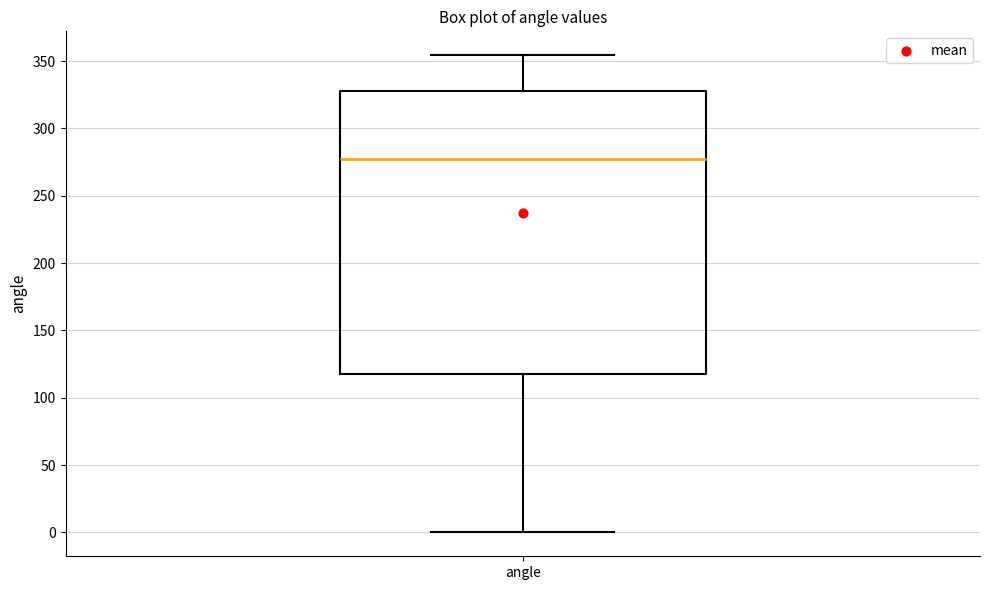

Transcribe this box plot: give where the median line is, the range the box spans, and where the two whiskers end, as read against the y-axis. The values are not printed on the chart, so give them approximately, as read against the axis.

median 275, box 120 to 330, whiskers 0 to 355